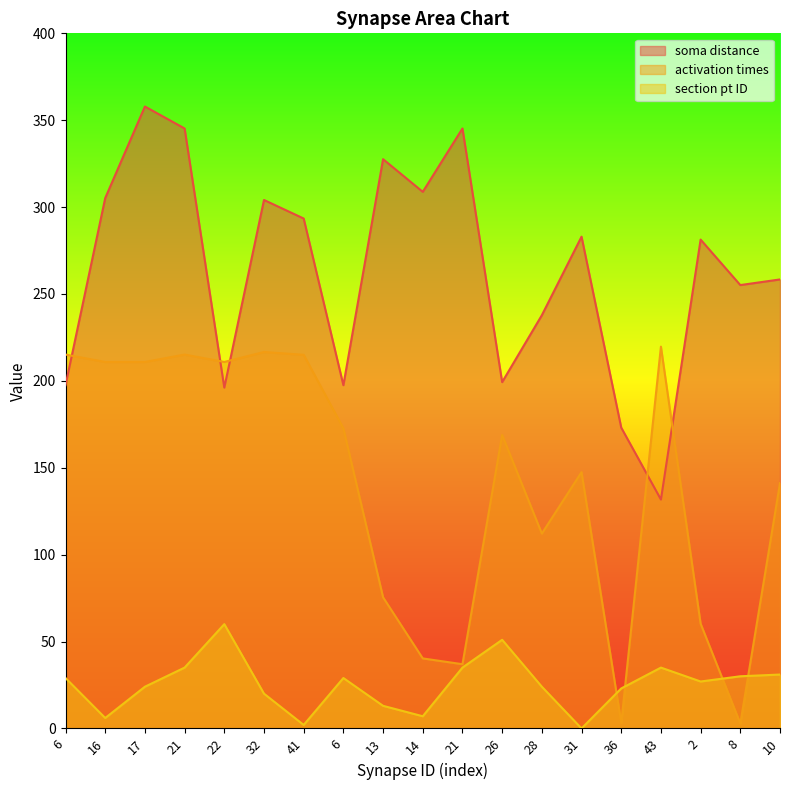

True or false: activation times and section pt ID cross at least once.

True